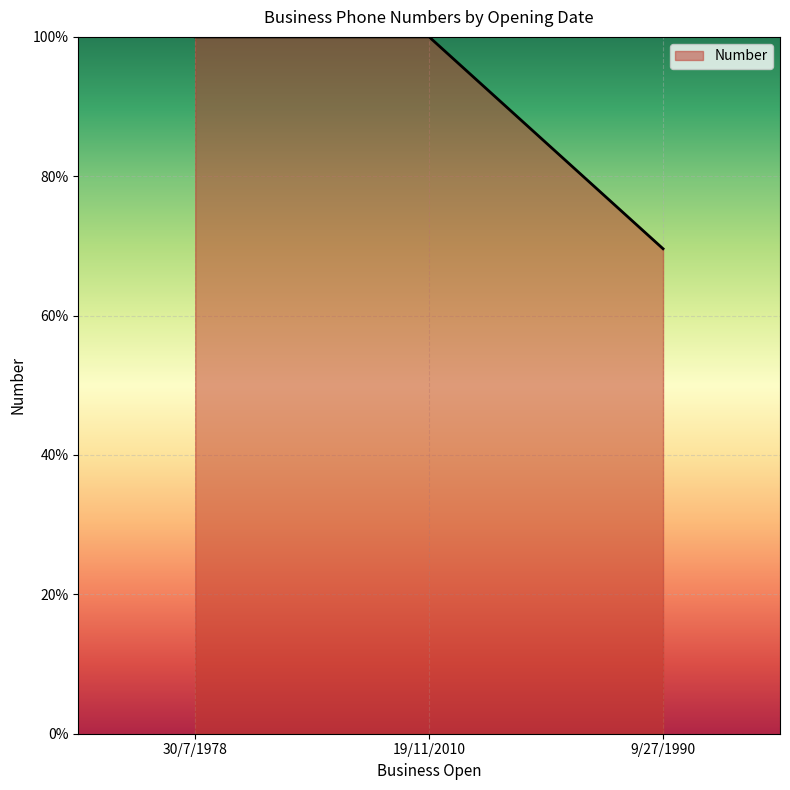

Count the number of categories in the chart.

3